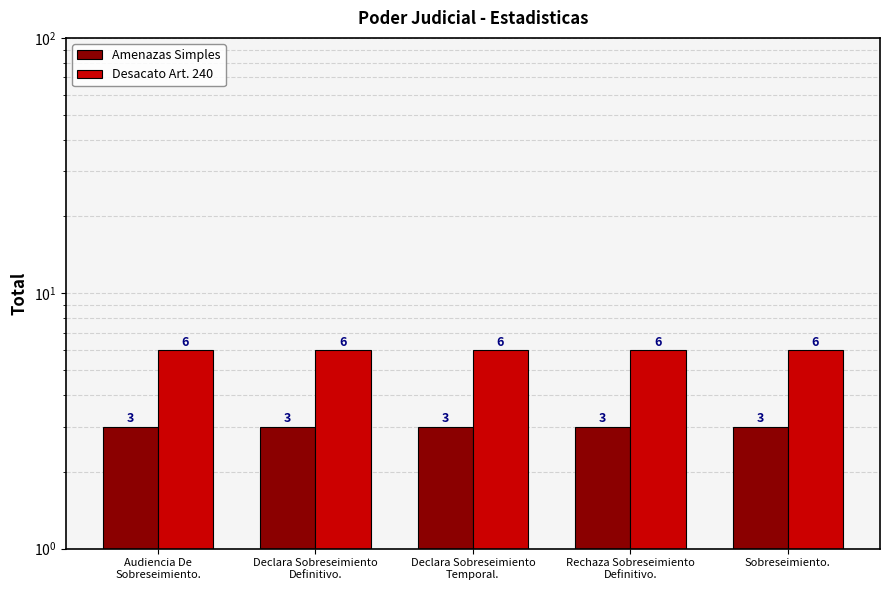

Does the chart contain any negative values?

No